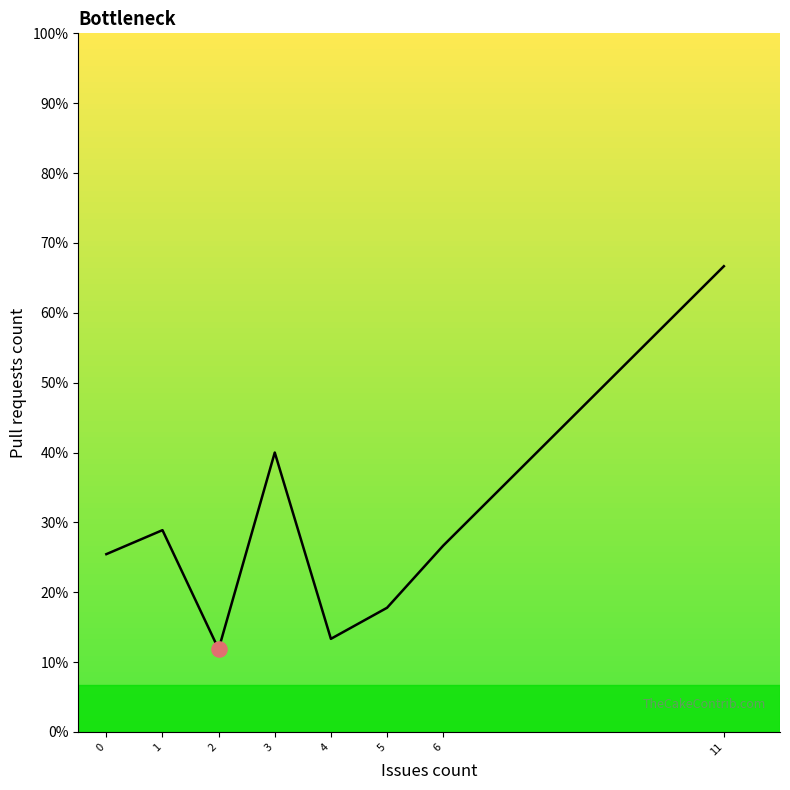

Which has a higher value, 4 or 6?

6